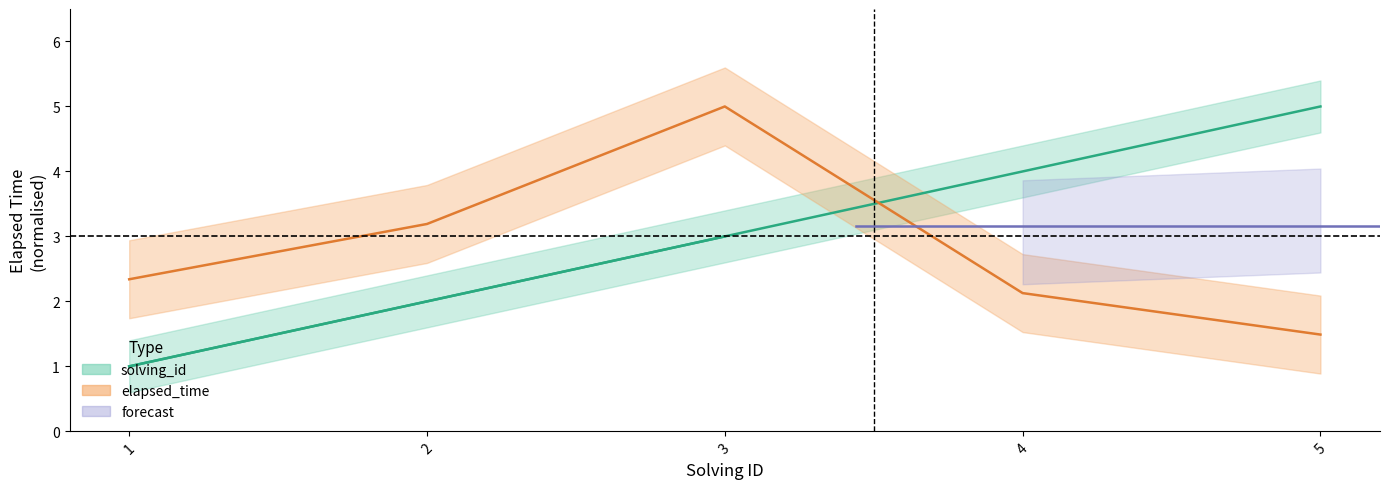

What is the value of the solving_id point at the 3rd from the left?

3.0